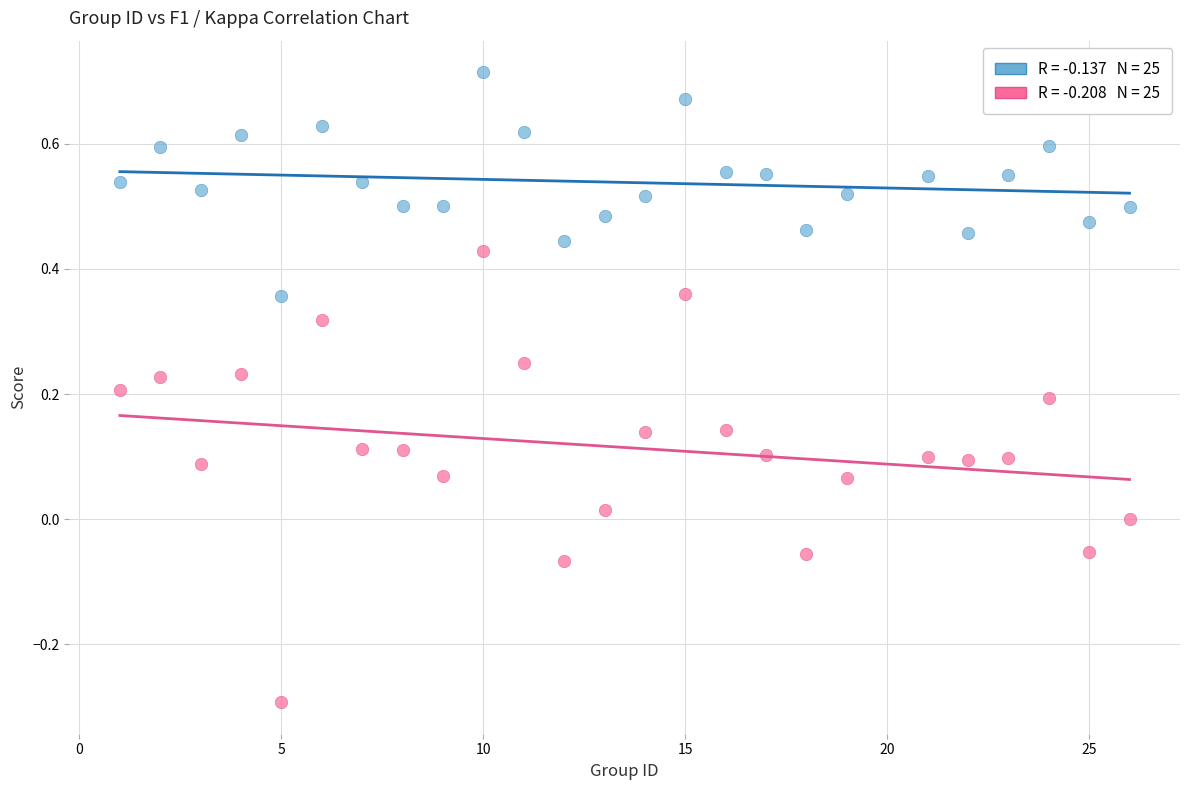

Across all data points, what is the range of X values (max minus min)?

25.0